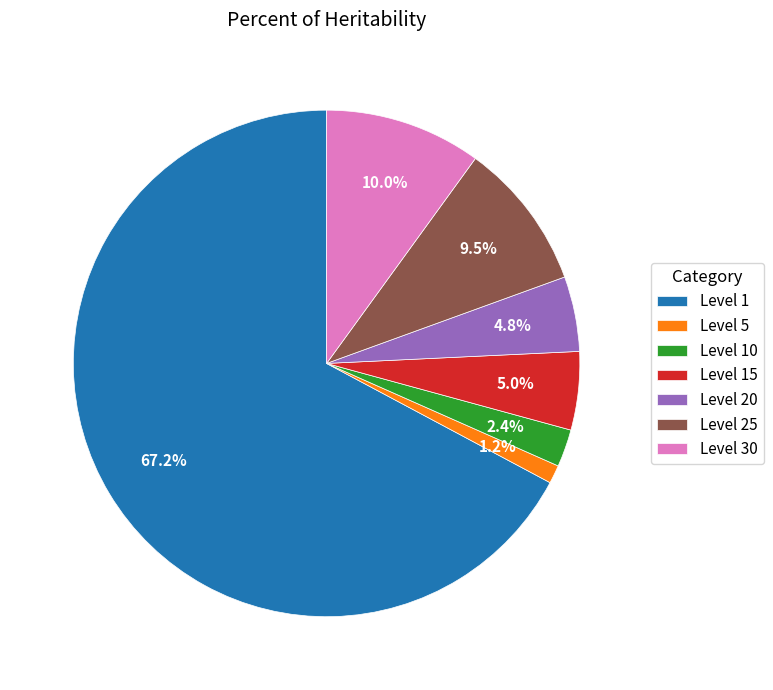

To the nearest percent, what is the average slice percentage?

14%